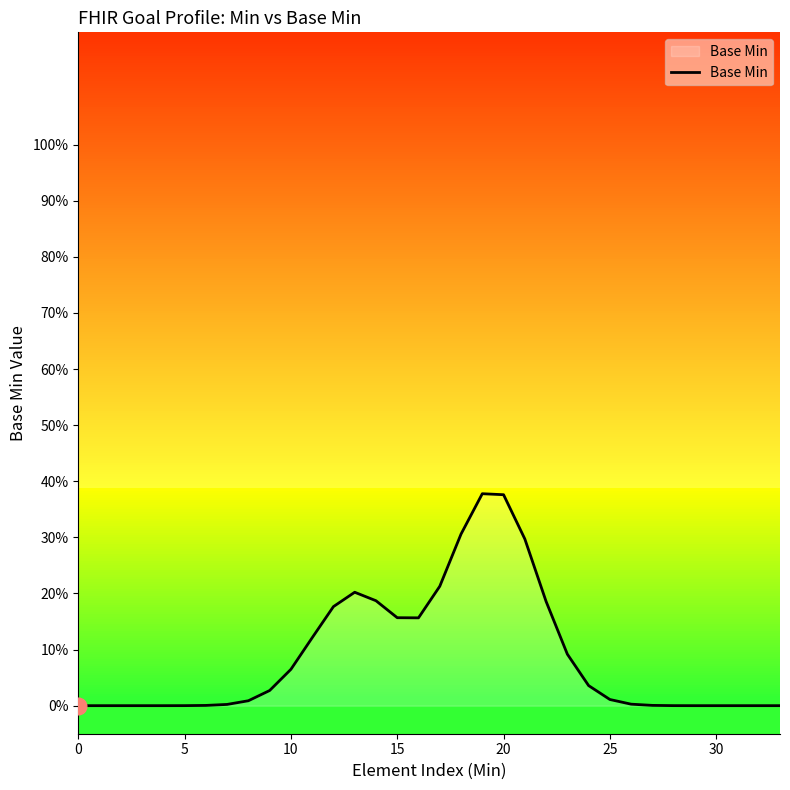

Where is the first local minimum?

16